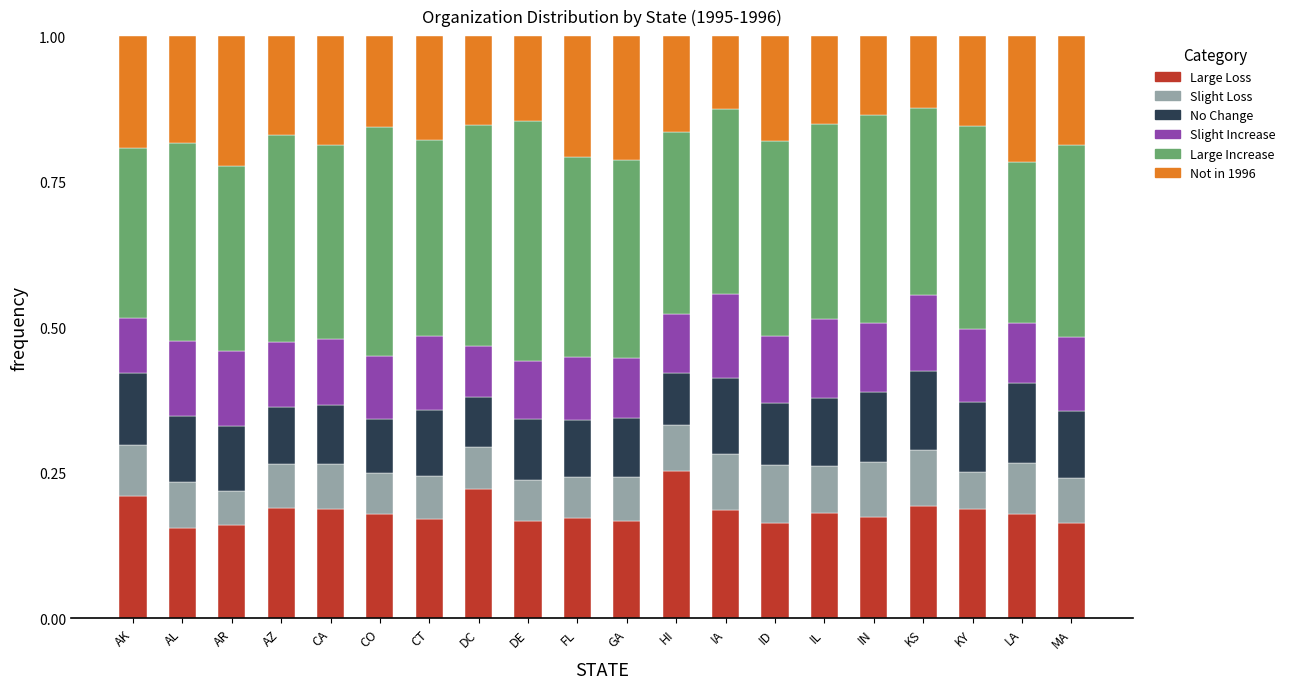

Is it true that Large Loss equals 0.2 at LA?

True